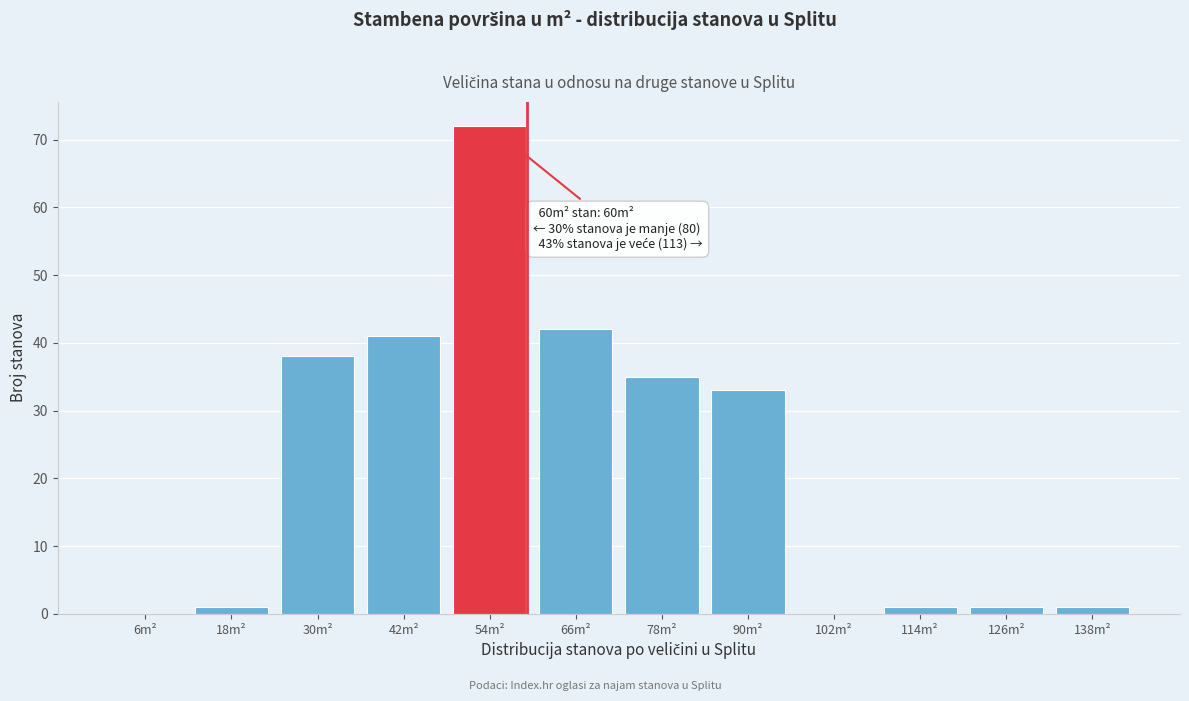

Reading left to right, extract all data points from this chart.

6m²=0	18m²=1	30m²=38	42m²=41	54m²=72	66m²=42	78m²=35	90m²=33	102m²=0	114m²=1	126m²=1	138m²=1